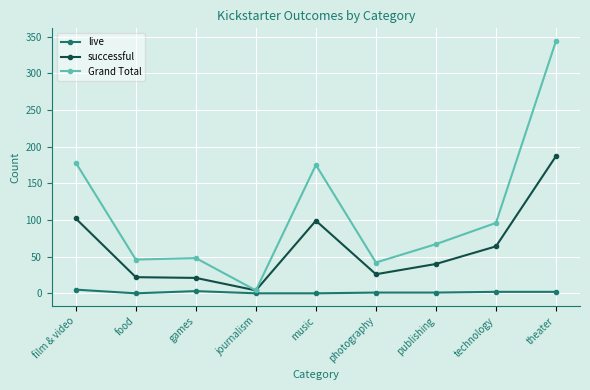

What is the difference between the live values at publishing and theater?

1